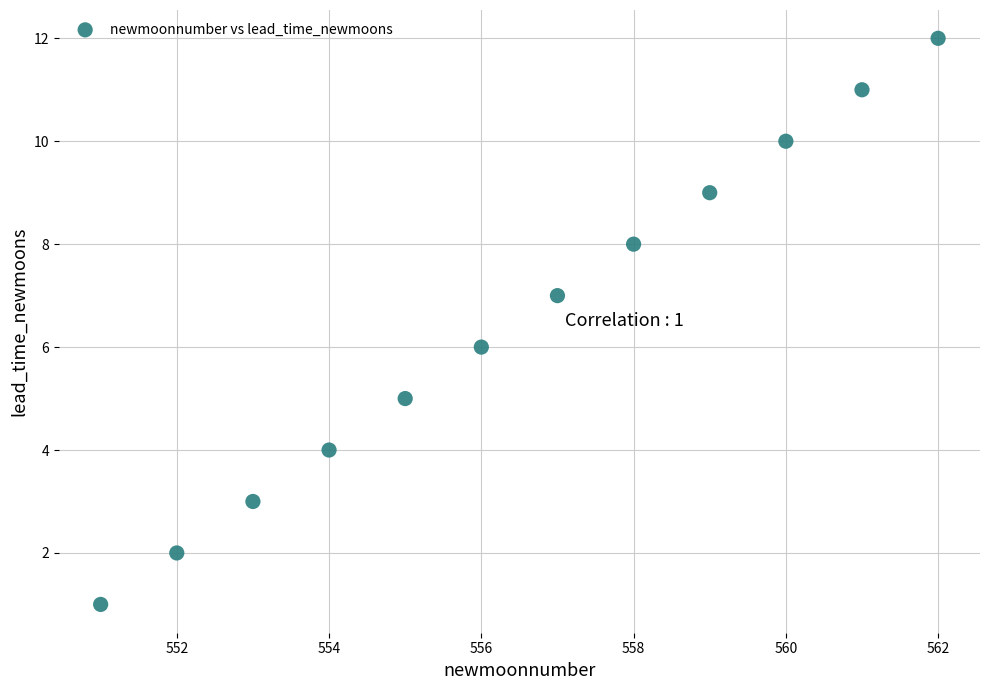

What is the average X value?

556